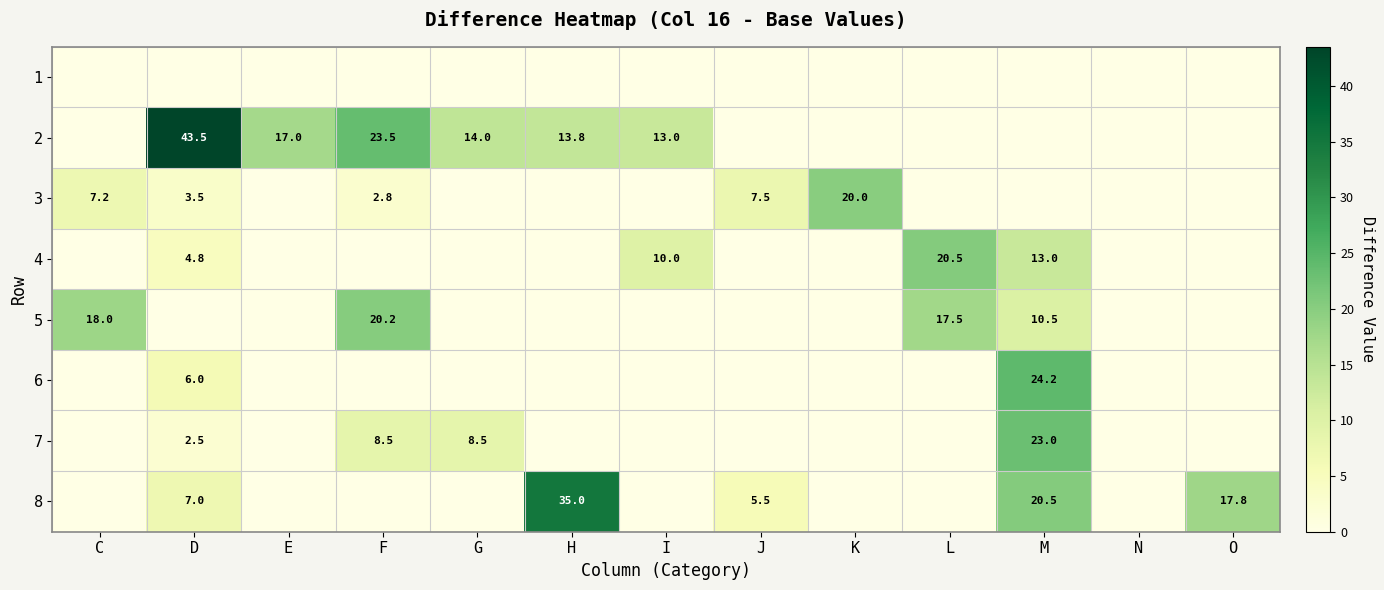

At which category is the sum across all series the highest?

M